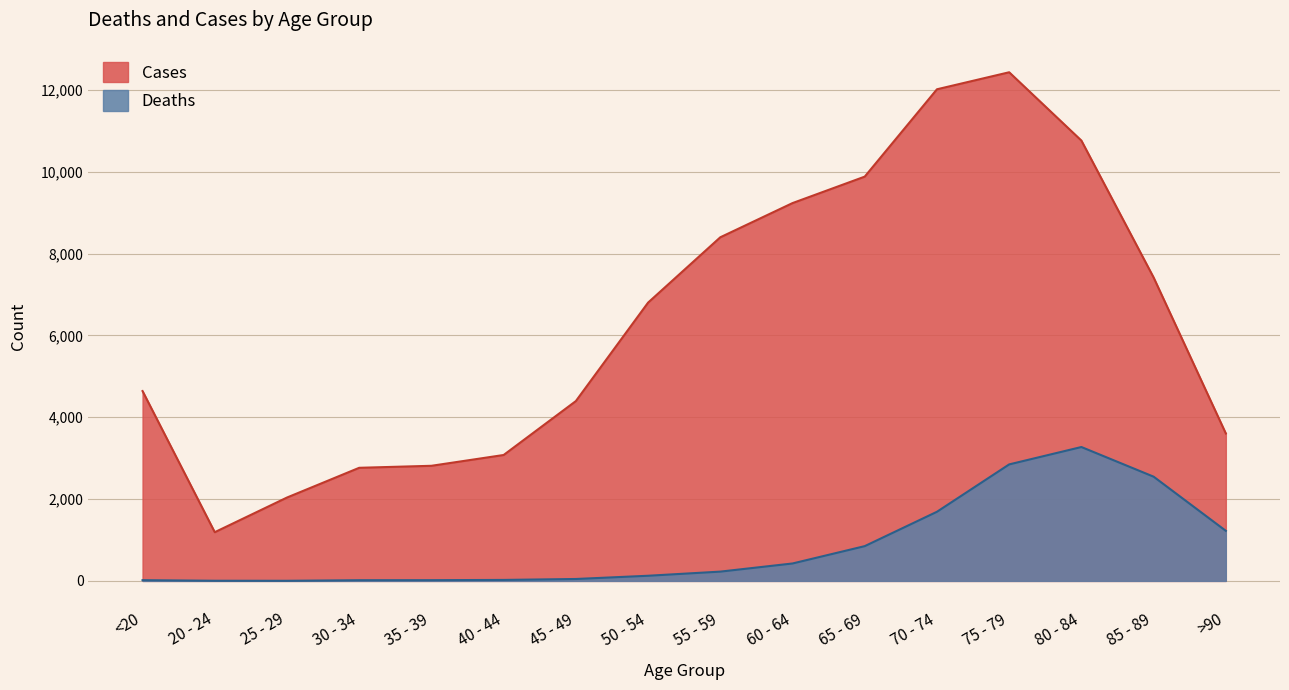

What are all the series names shown in the legend?

Cases, Deaths